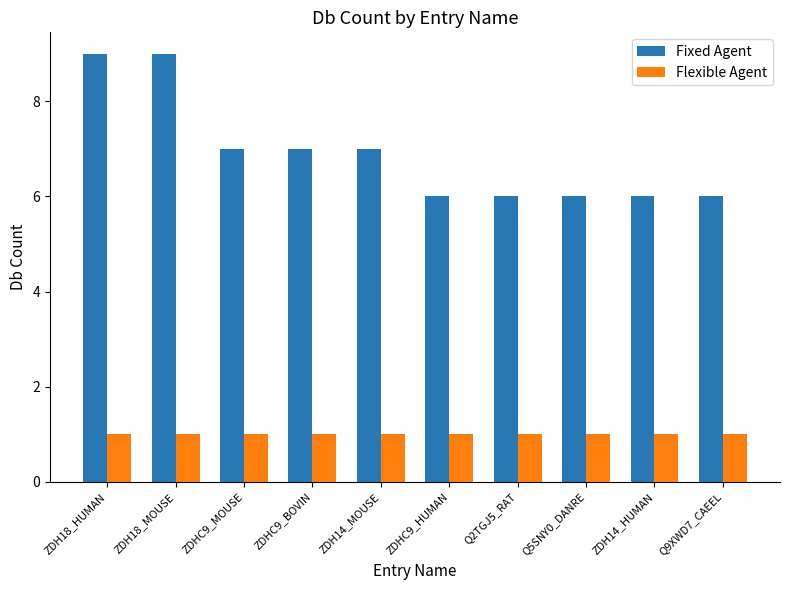

What position from the right is Q9XWD7_CAEEL?

1